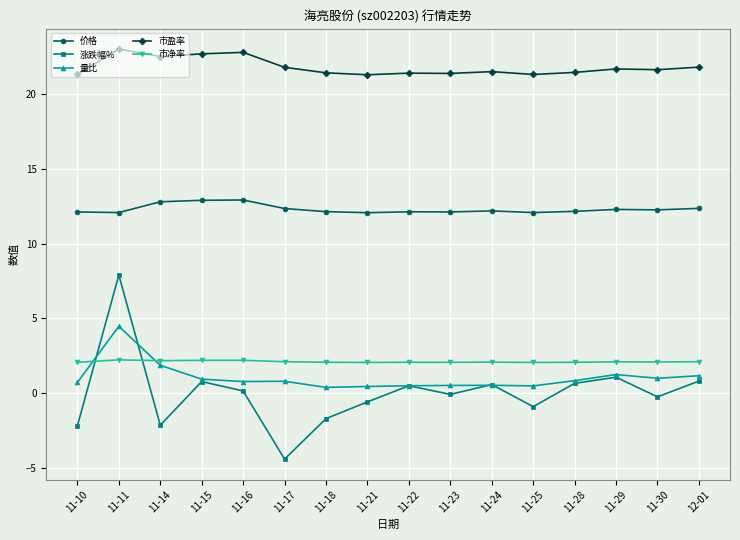

What is the label of the 7th point from the right?

11-23